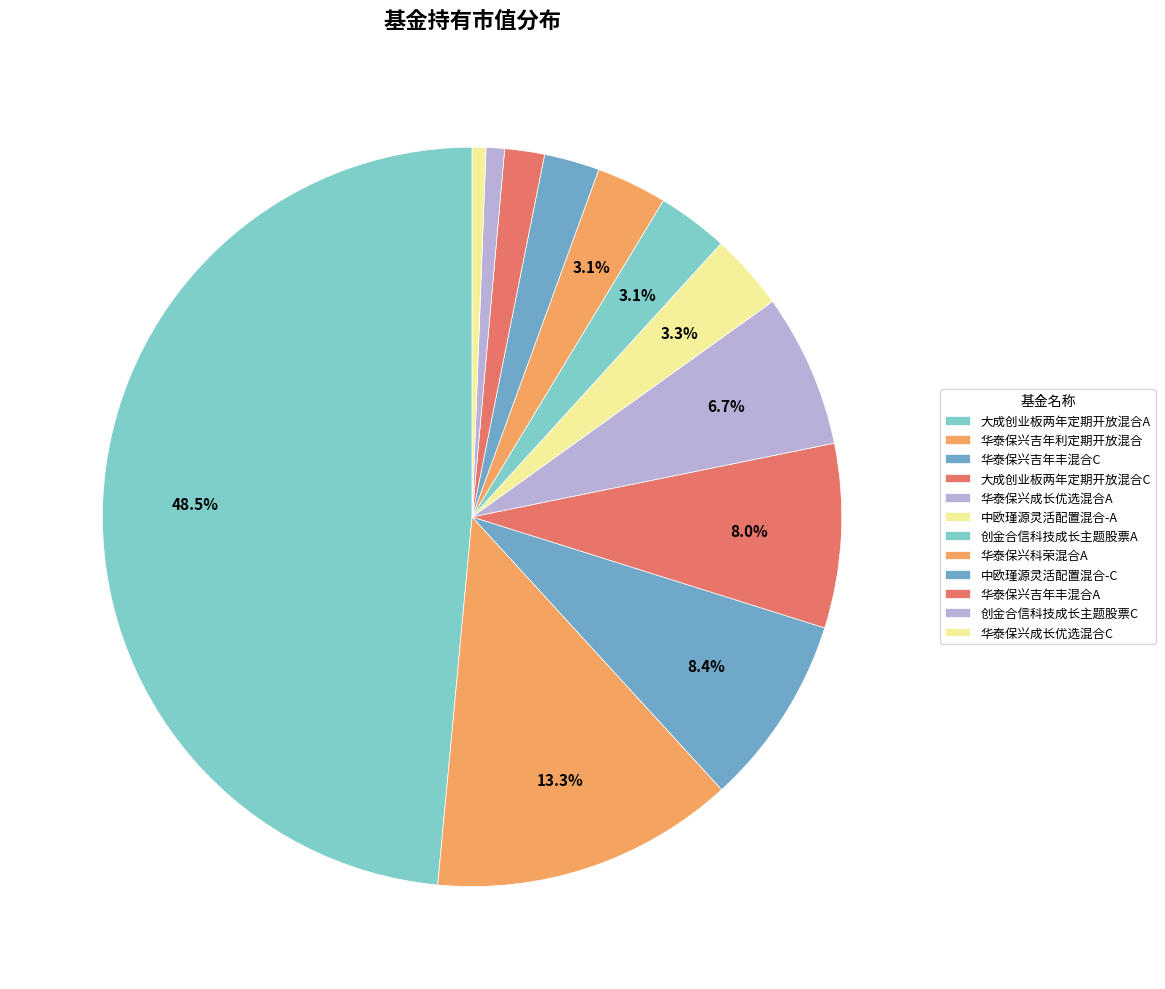

What percentage is NOT represented by 华泰保兴成长优选混合C?

99.4%